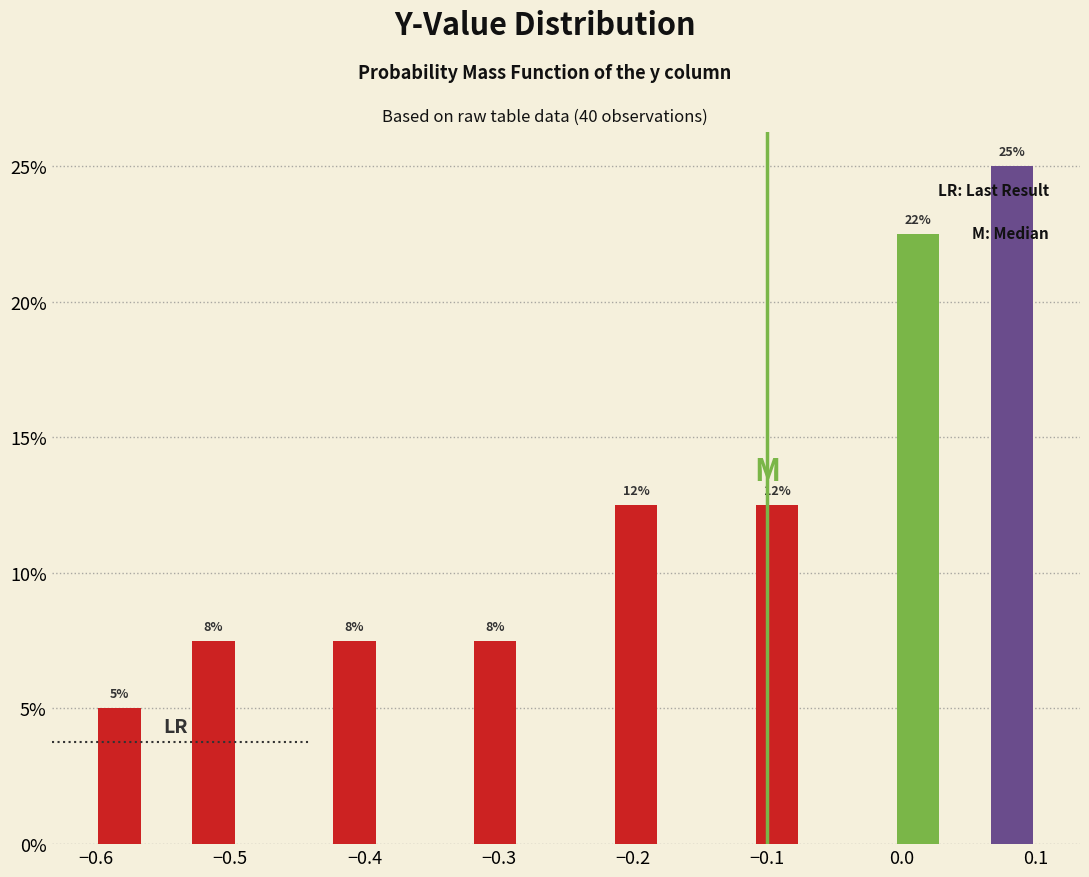

Around what value on the x-axis is the tallest bar? Give the approximate position of its centre, as read against the axis.

0.08